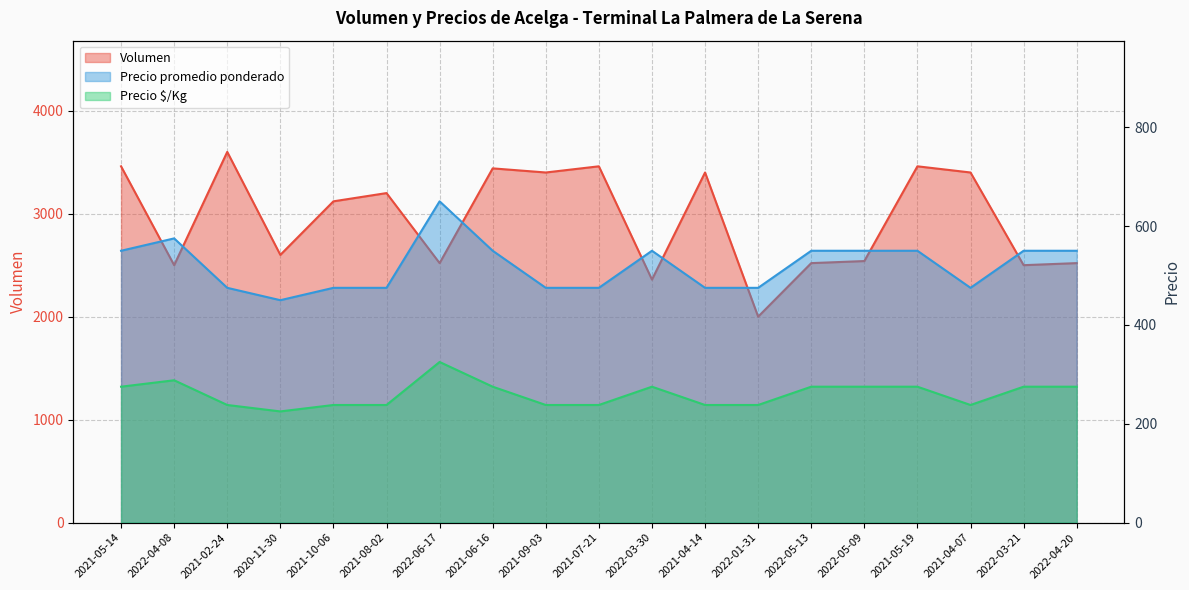

True or false: Precio promedio ponderado has a value of 550 at 2021-05-19.

True